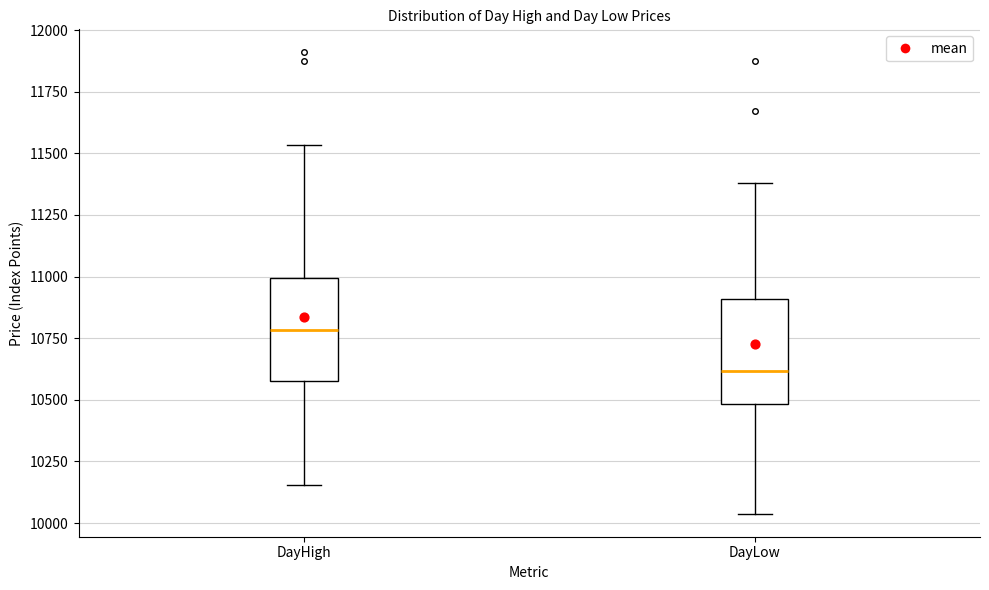

Reading left to right, transcribe this box plot: for each box, give where its median line is, the range the box spans, and where its two whiskers end, as read against the y-axis. The values are not printed on the chart, so give them approximately, as read against the axis.

DayHigh: median 10800, box 10600 to 11000, whiskers 10150 to 11550
DayLow: median 10600, box 10500 to 10900, whiskers 10050 to 11400